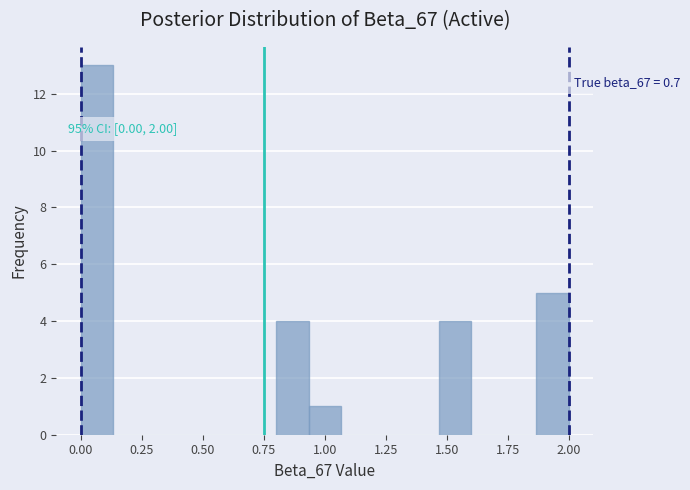

Around what value on the x-axis is the tallest bar? Give the approximate position of its centre, as read against the axis.

0.05